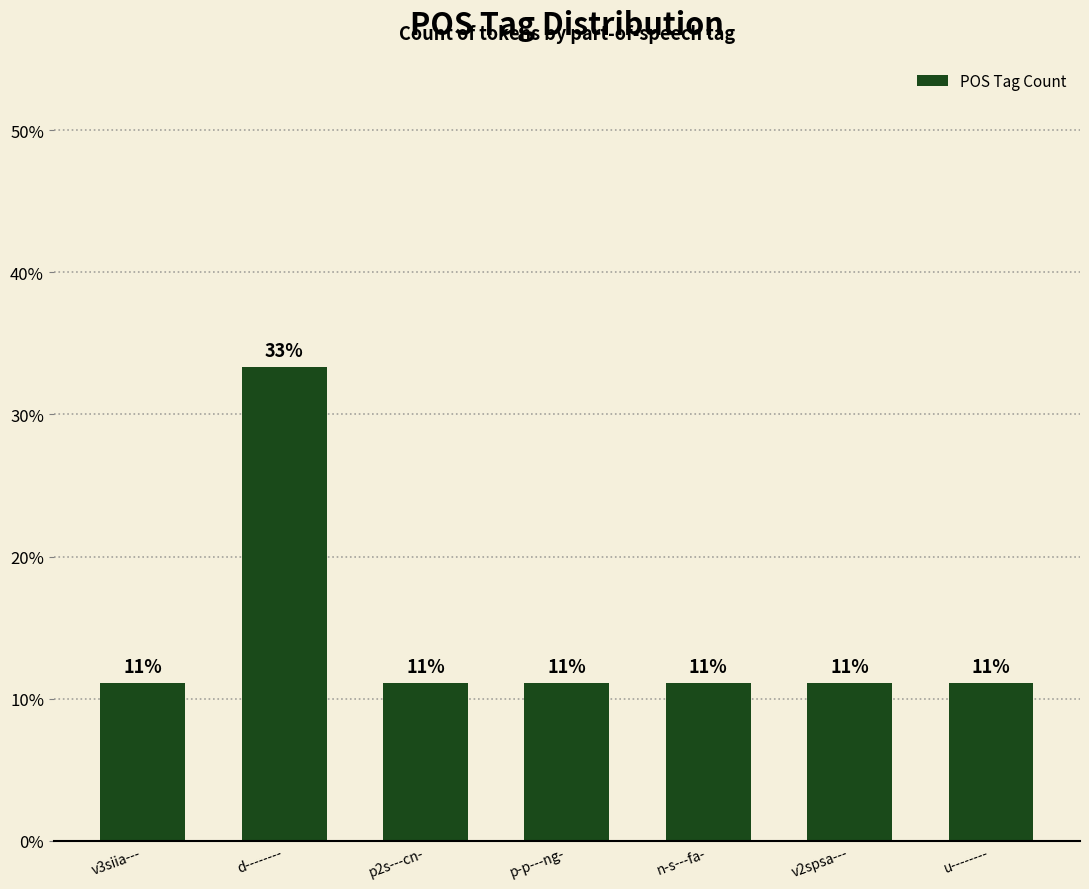

What is the sum of the values at v2spsa--- and n-s---fa-?

22.2